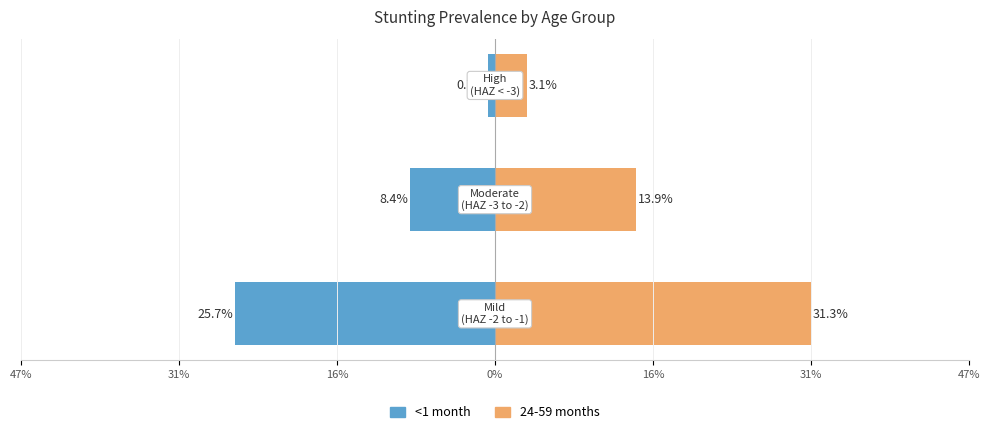

What is the difference between the highest and lowest values at 31%?

0.2